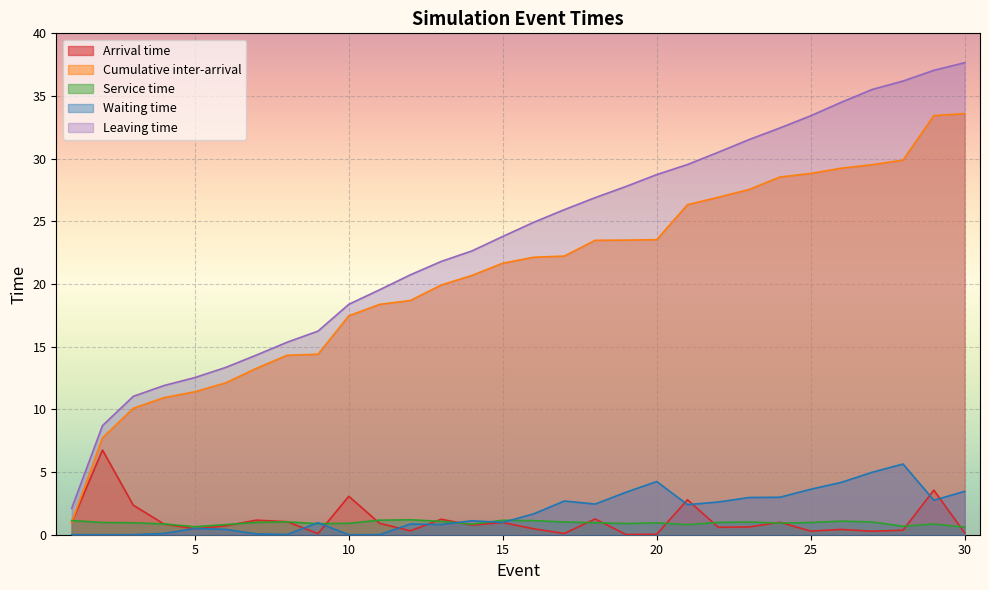

Rank the categories by Leaving time value from highest to lowest.

30, 29, 28, 27, 26, 25, 24, 23, 22, 21, 20, 19, 18, 17, 16, 15, 14, 13, 12, 11, 10, 9, 8, 7, 6, 5, 4, 3, 2, 1